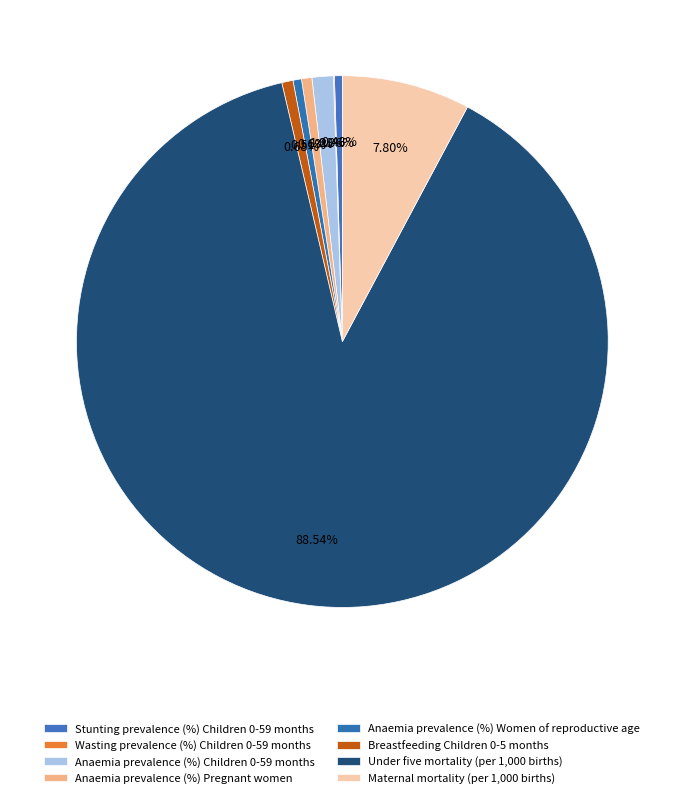

What percentage do Stunting prevalence (%) Children 0-59 months and Maternal mortality (per 1,000 births) together represent?

8.3%